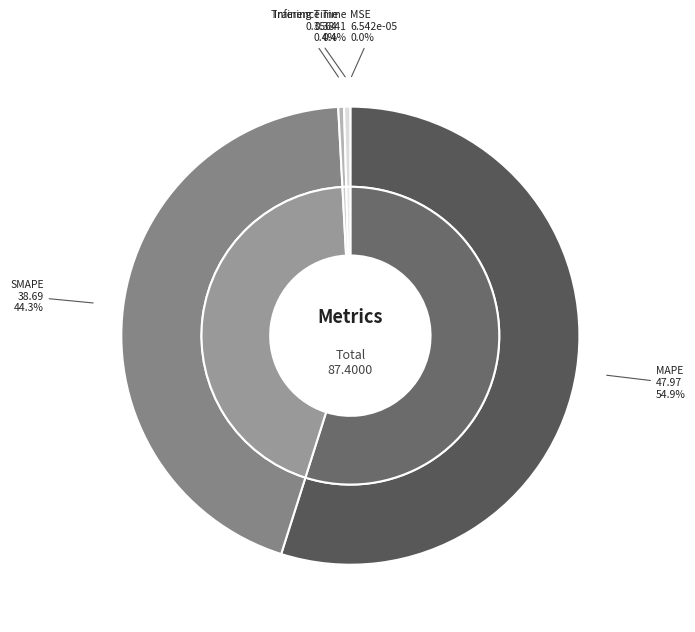

To the nearest percent, what portion does SMAPE represent?

44%